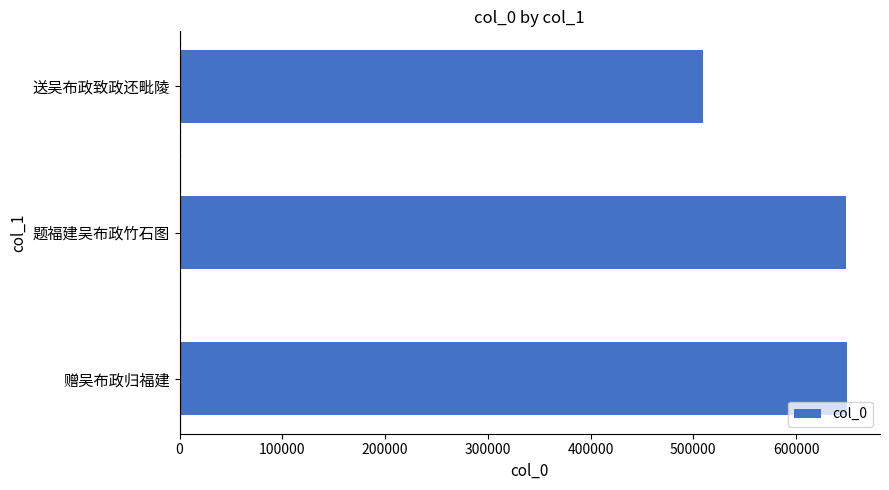

Approximately how many times larger is the value at 送吴布政致政还毗陵 compared to 赠吴布政归福建?

0.8